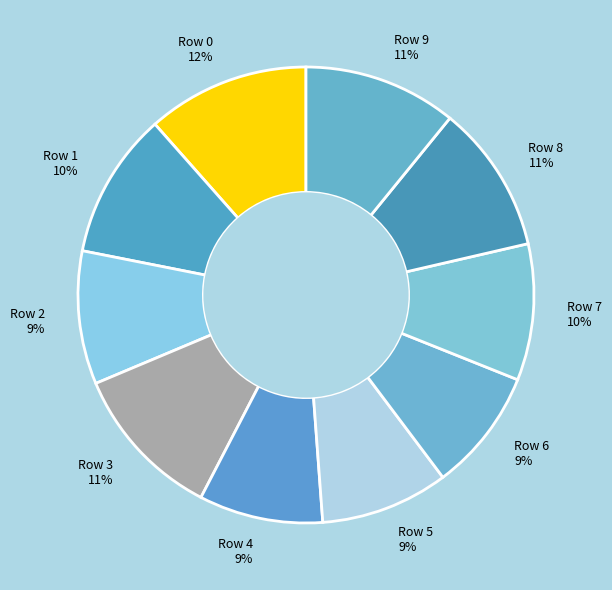

To the nearest percent, what is the average slice percentage?

10%